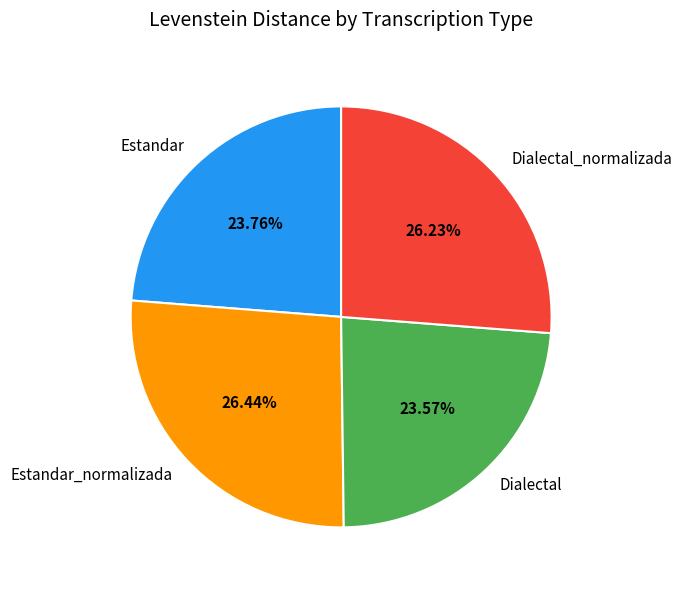

Approximately how many times larger is the value at Dialectal compared to Estandar?

1.0